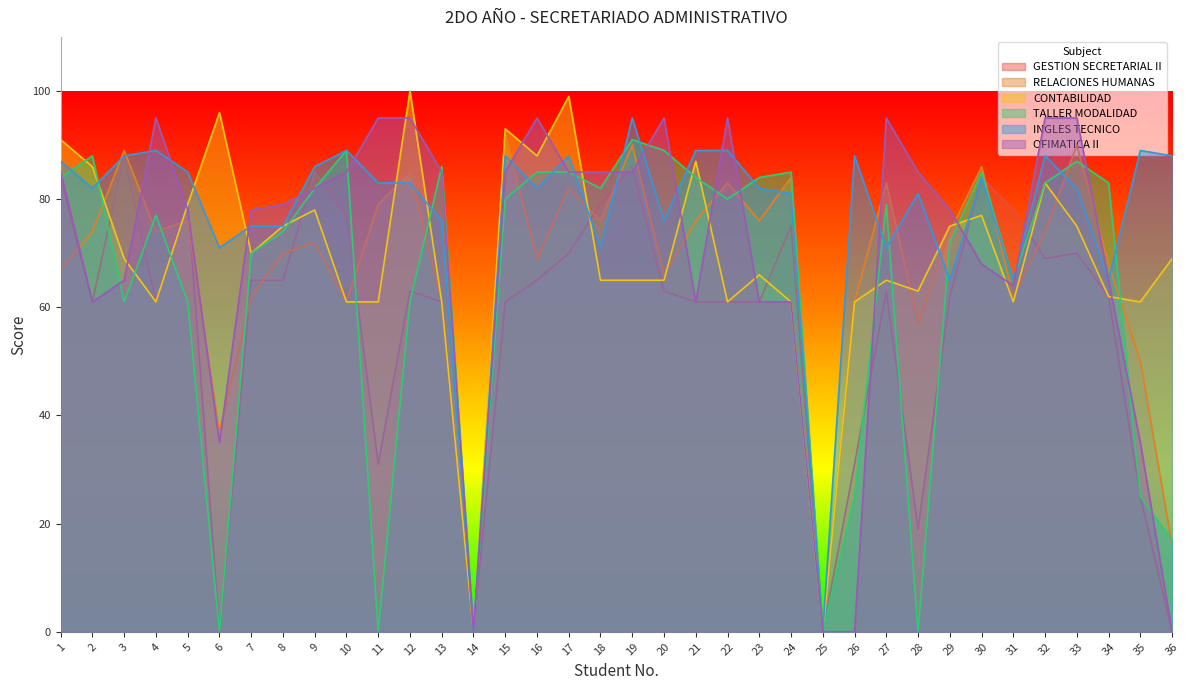

What is the value of the RELACIONES HUMANAS point at the 33rd from the left?

90